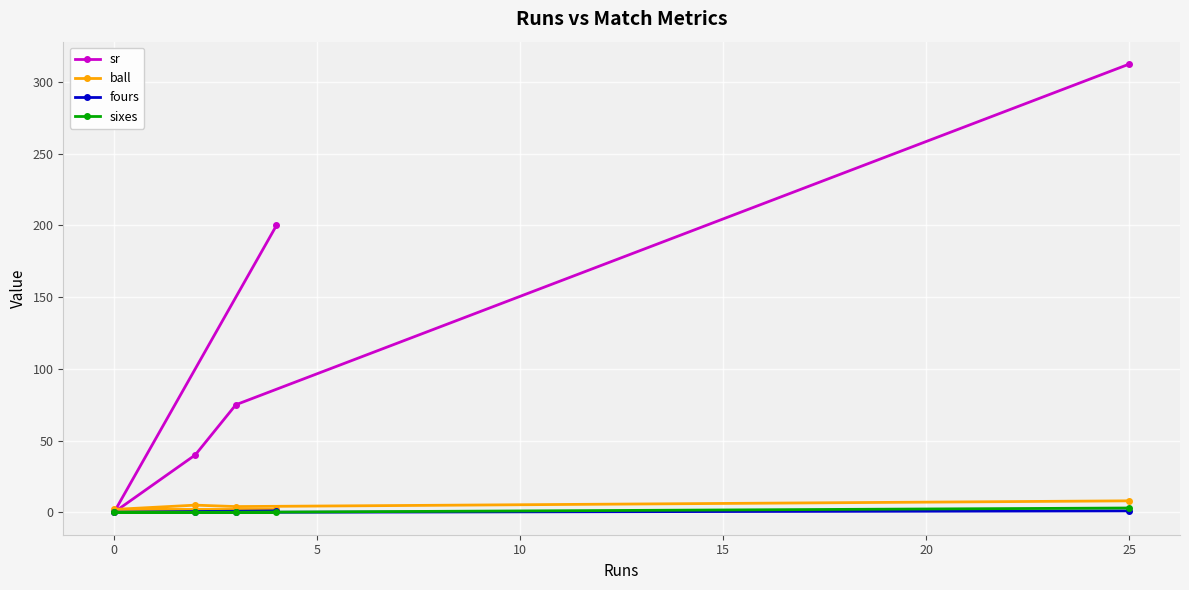

True or false: ball and fours intersect in this chart.

False